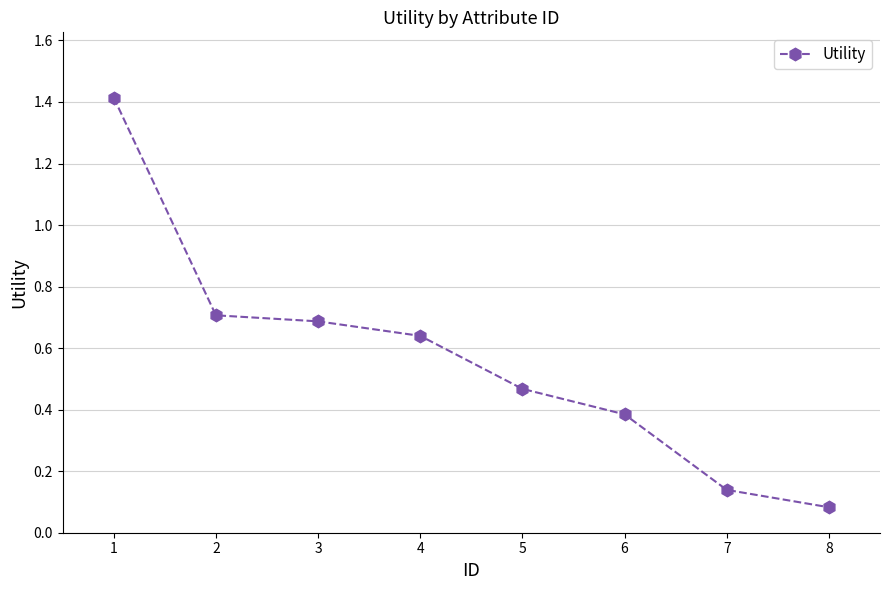

What is the sum of all values?

4.5